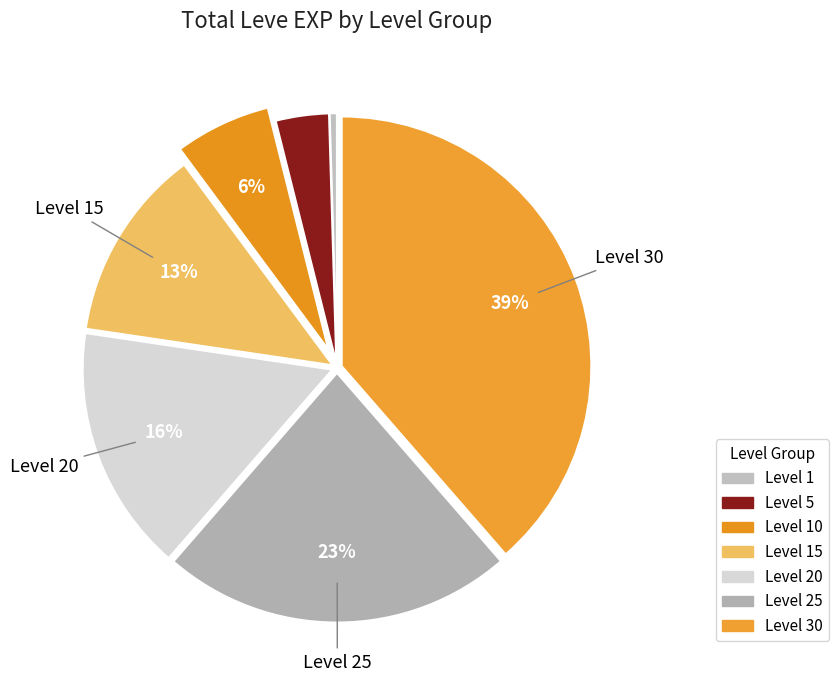

How many segments does this pie chart have?

7